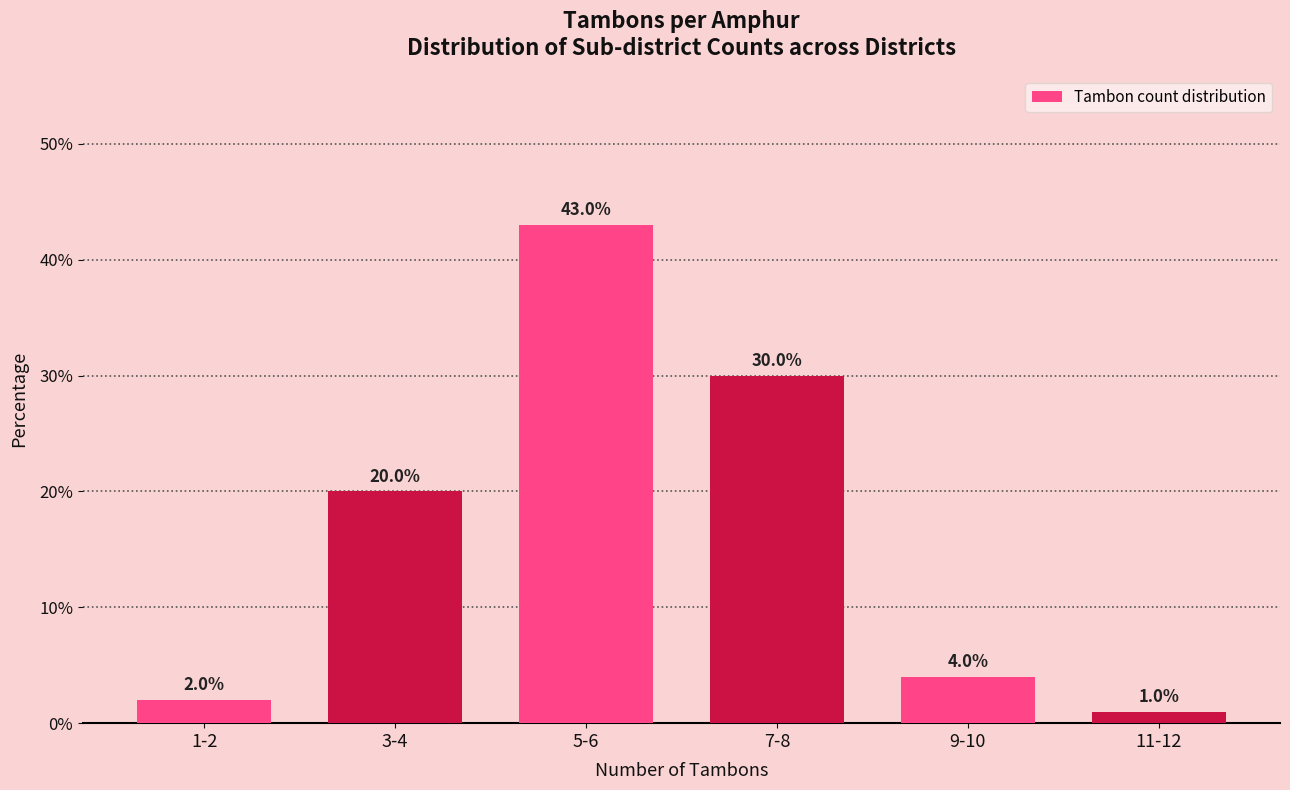

Reading left to right, extract all data points from this chart.

1-2=2	3-4=20	5-6=43	7-8=30	9-10=4	11-12=1